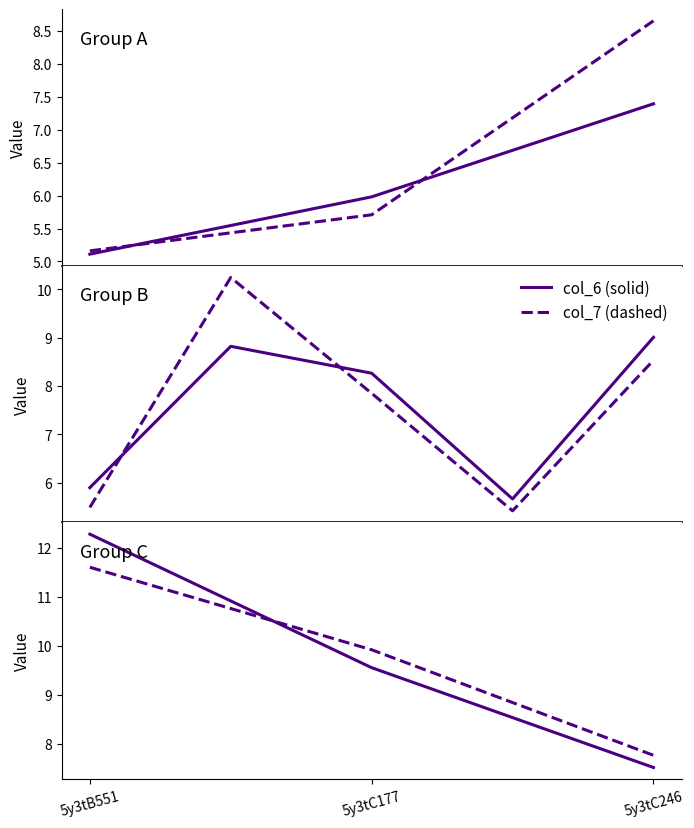

How many lines are shown in the chart?

2